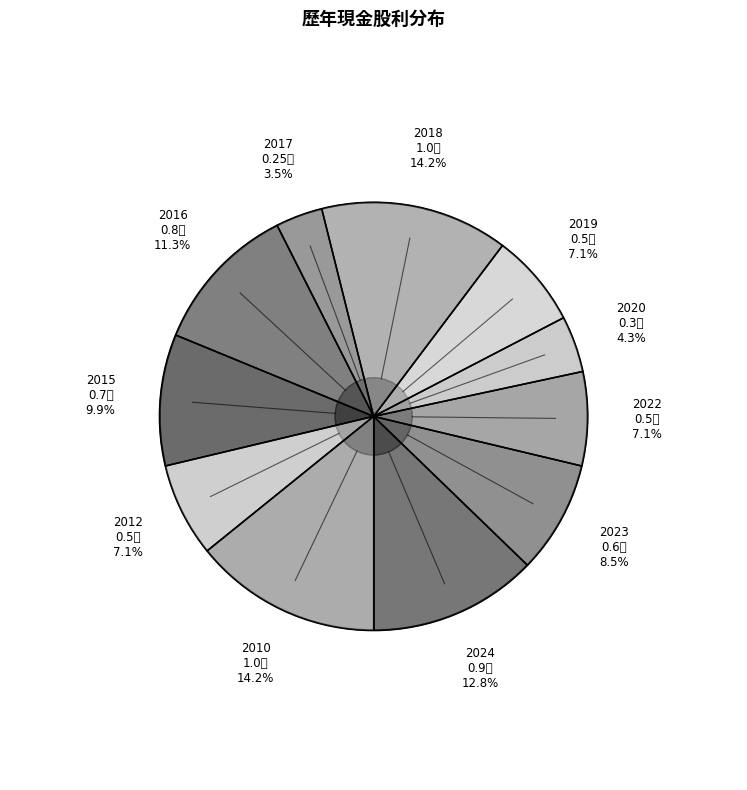

How many slices are in this pie chart?

11